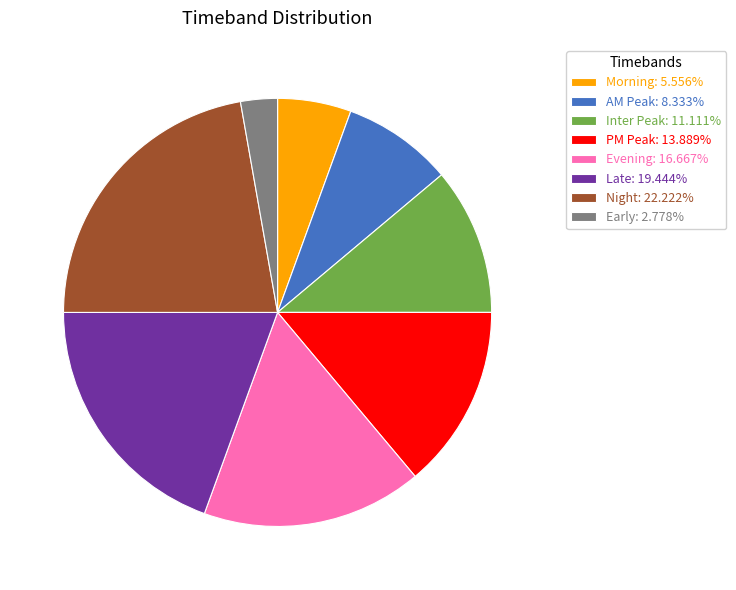

Which category has the biggest portion of the pie?

Night